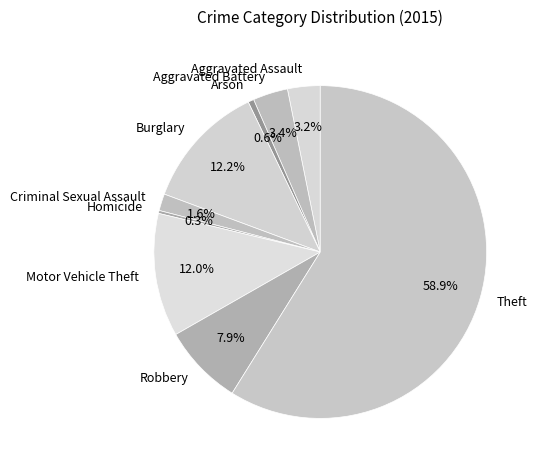

Count the number of slices in the pie.

9